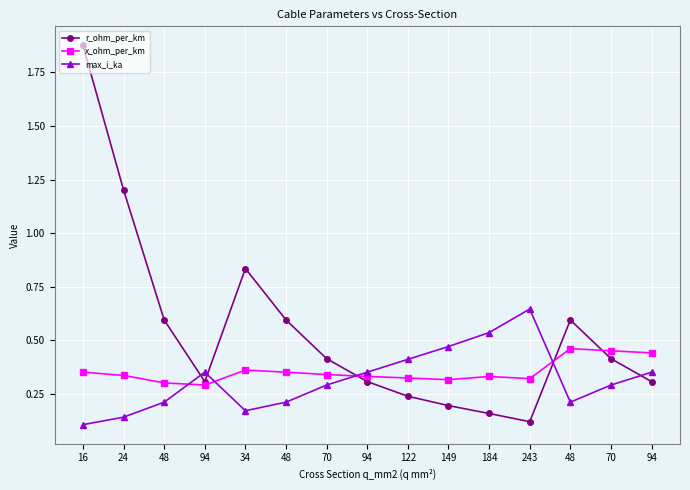

Rank the series by their average value, from highest to lowest.

r_ohm_per_km, x_ohm_per_km, max_i_ka